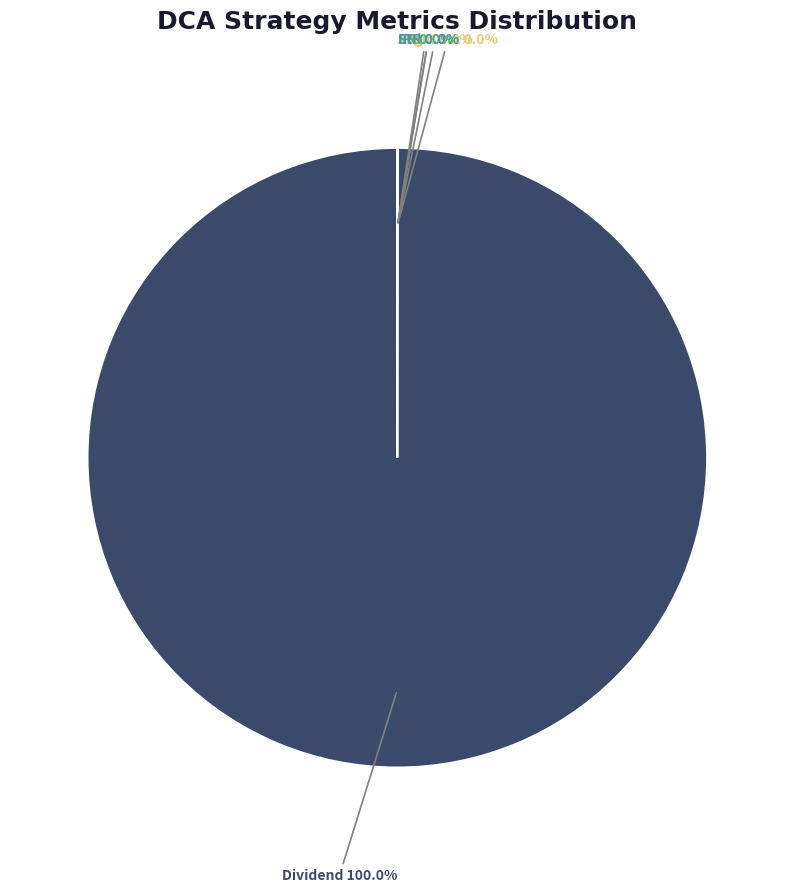

Is there any slice that represents more than half of the pie?

Yes